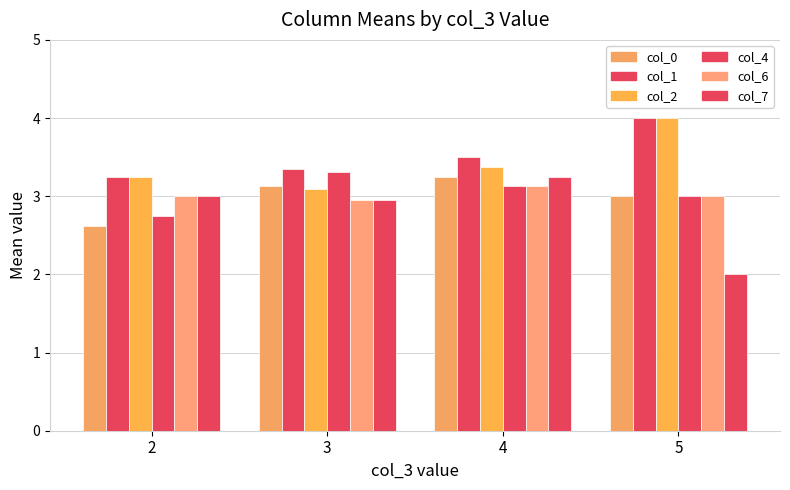

What is the difference between the maximum and minimum values in the col_0 series?

0.6